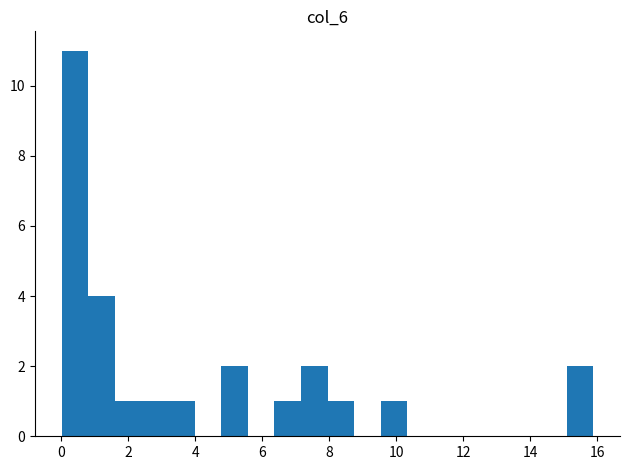

Around what value on the x-axis is the tallest bar? Give the approximate position of its centre, as read against the axis.

0.4